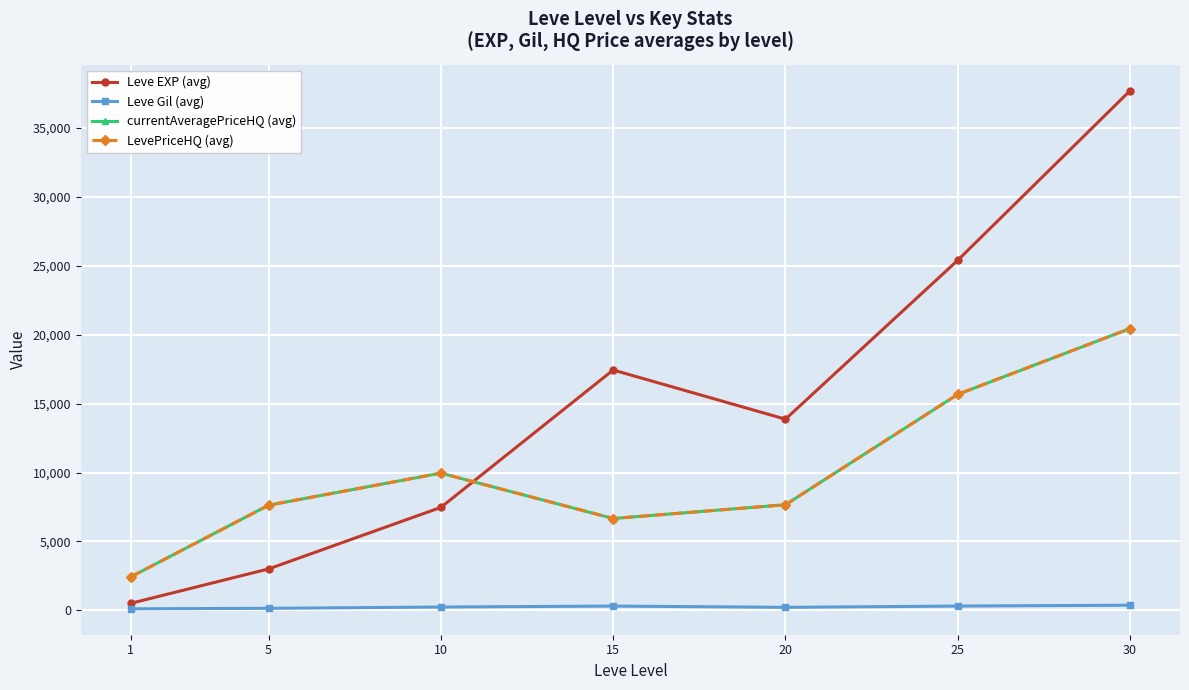

What is the value of the LevePriceHQ (avg) point at the 3rd from the left?

9958.7